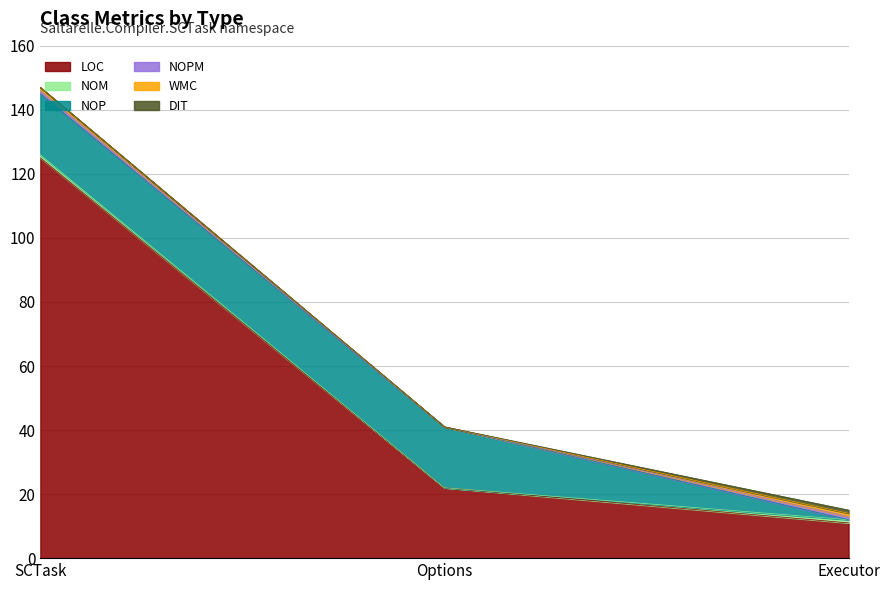

The NOP series shows 19 at SCTask. True or false?

True